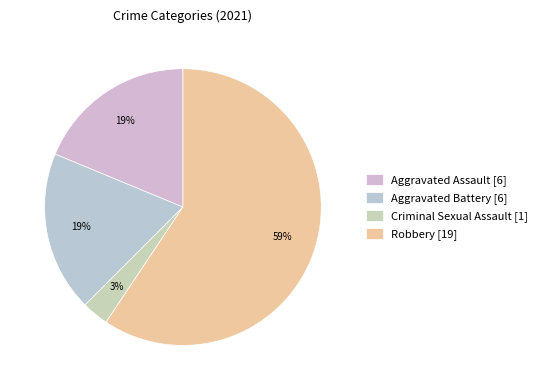

Count the number of slices in the pie.

4